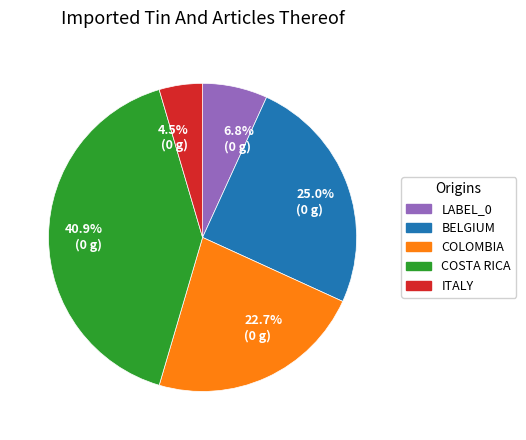

Does any single category account for the majority?

No